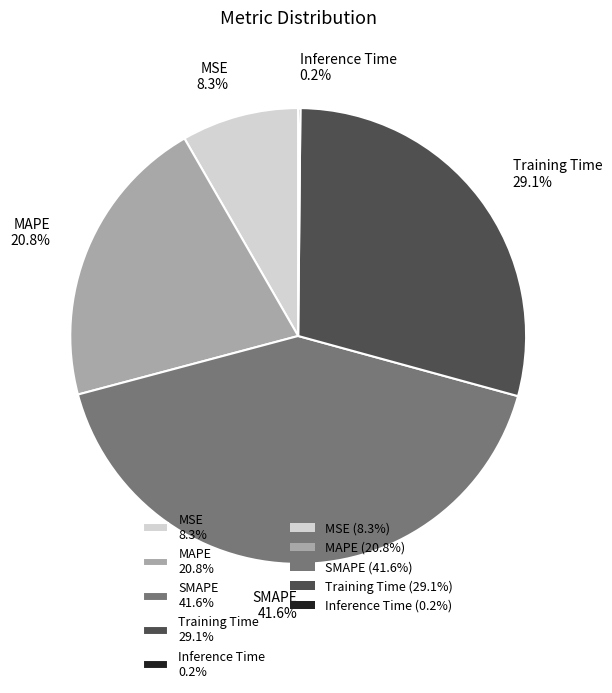

Is SMAPE 41.6% the majority of the pie?

No